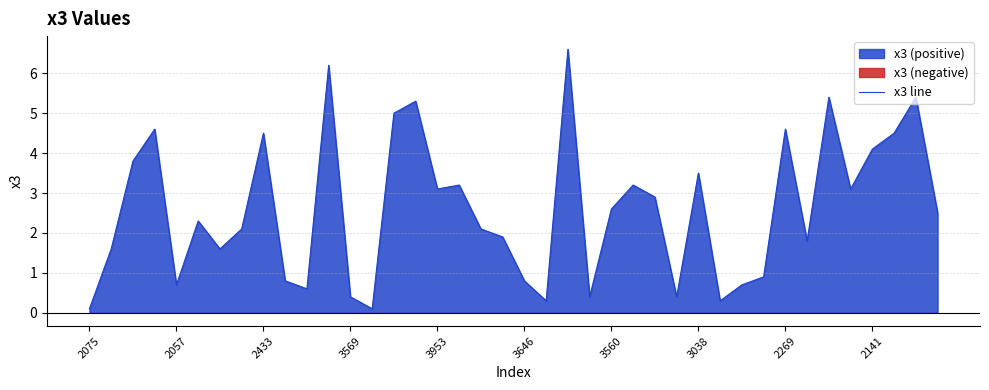

Is it true that x3 line equals 8.3 at 2269?

False